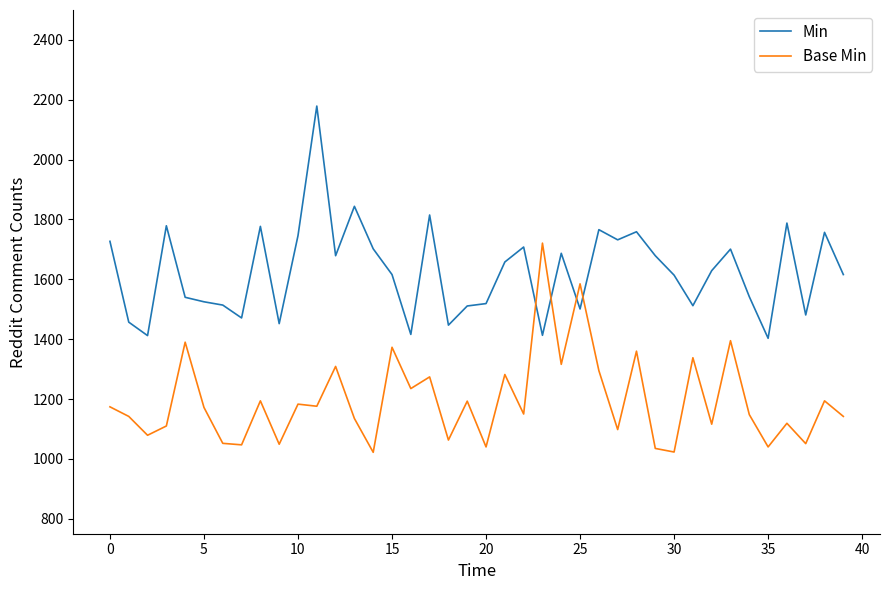

Rank the series by their maximum value, from lowest to highest.

Base Min, Min